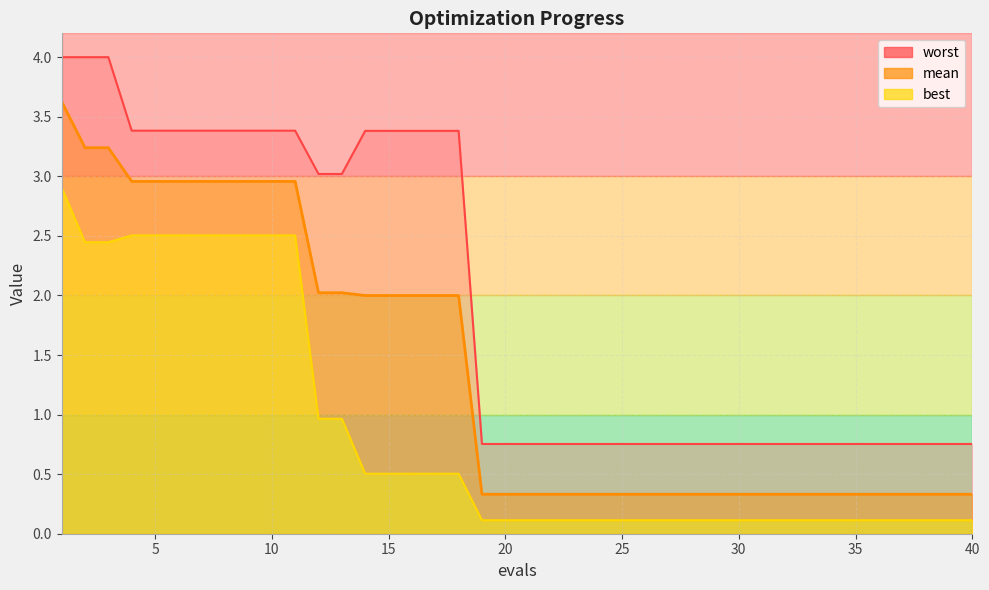

Which series has the largest total across all categories?

worst